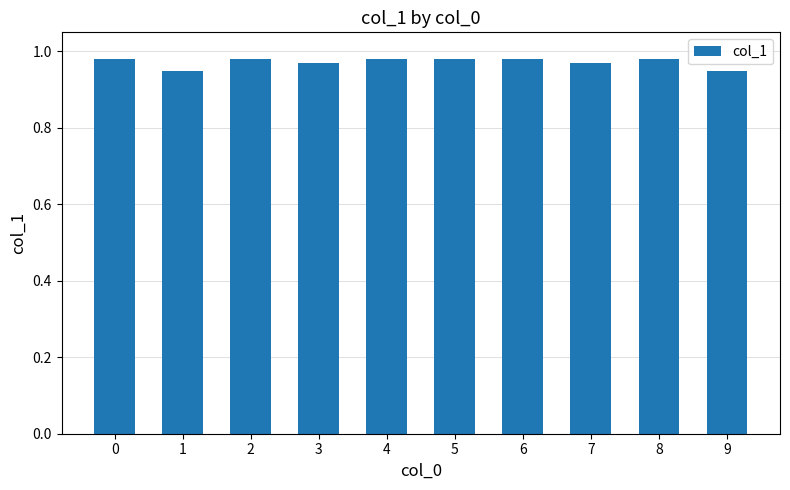

What is the sum of all values?

9.7